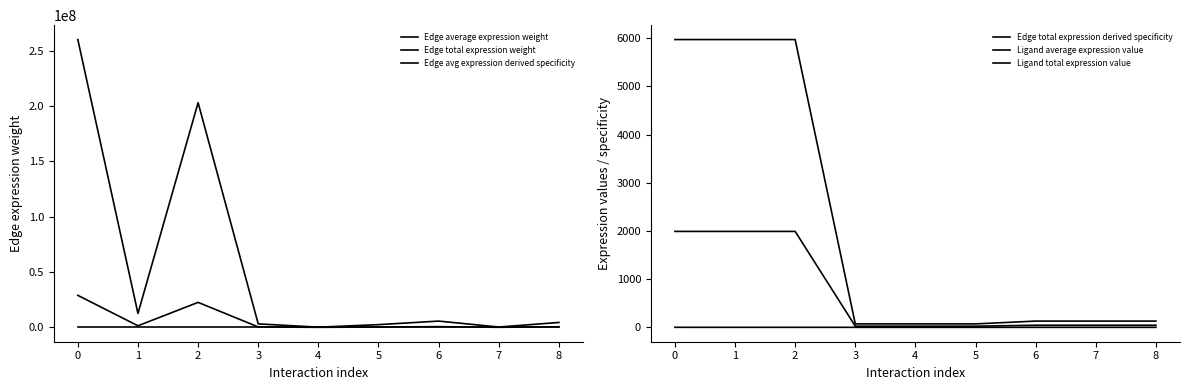

Read the Ligand total expression value value at 8.

129.7